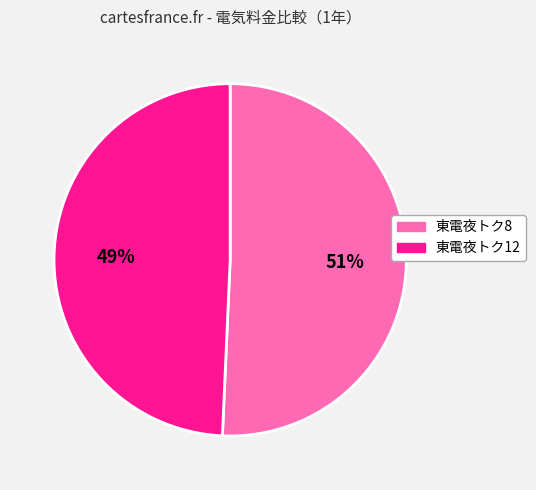

Is the sum of 東電夜トク12 and 東電夜トク8 greater than half?

Yes